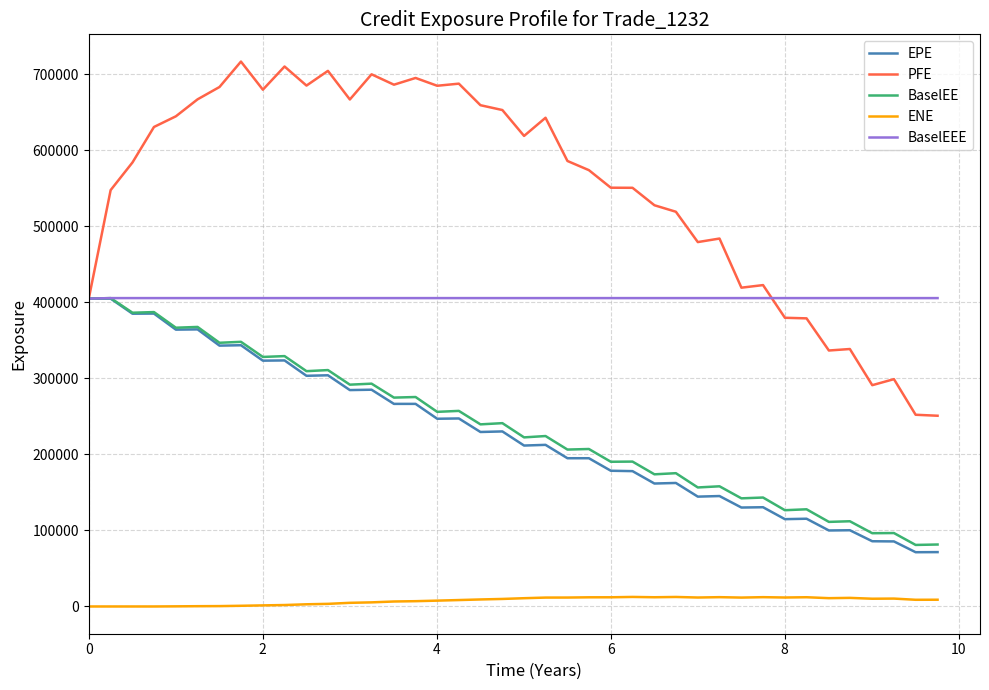

Which series has the largest range (max minus min)?

PFE